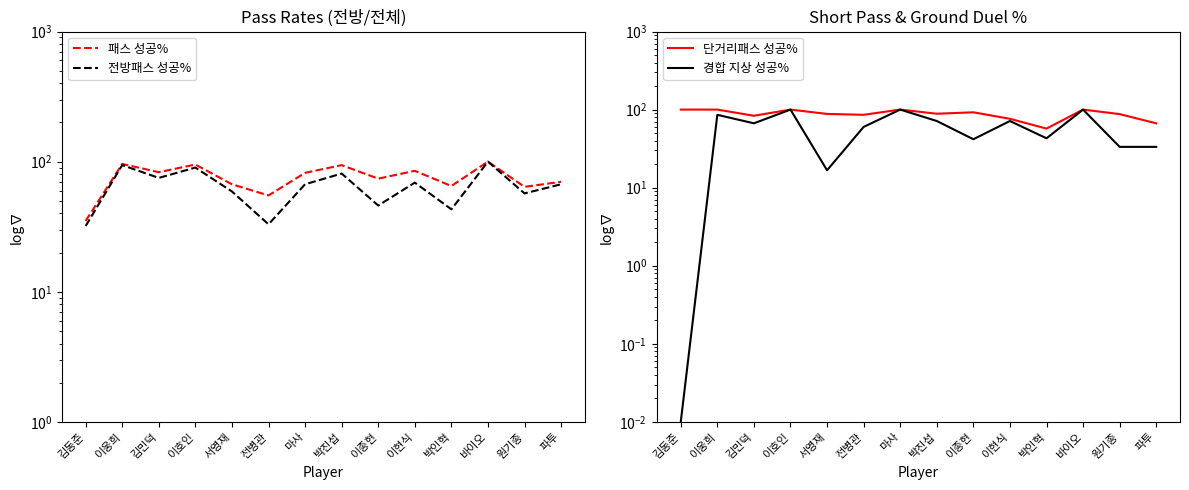

What position from the right is 김민덕?

12